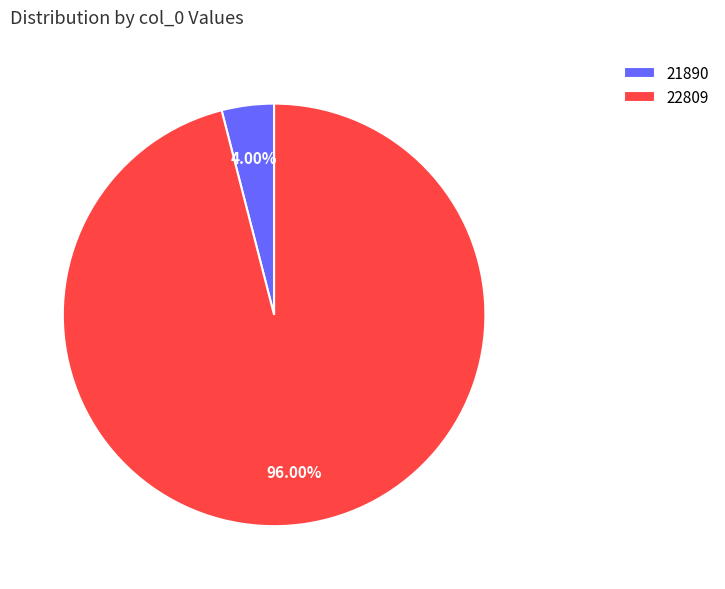

Between 21890 and 22809, which is larger?

22809